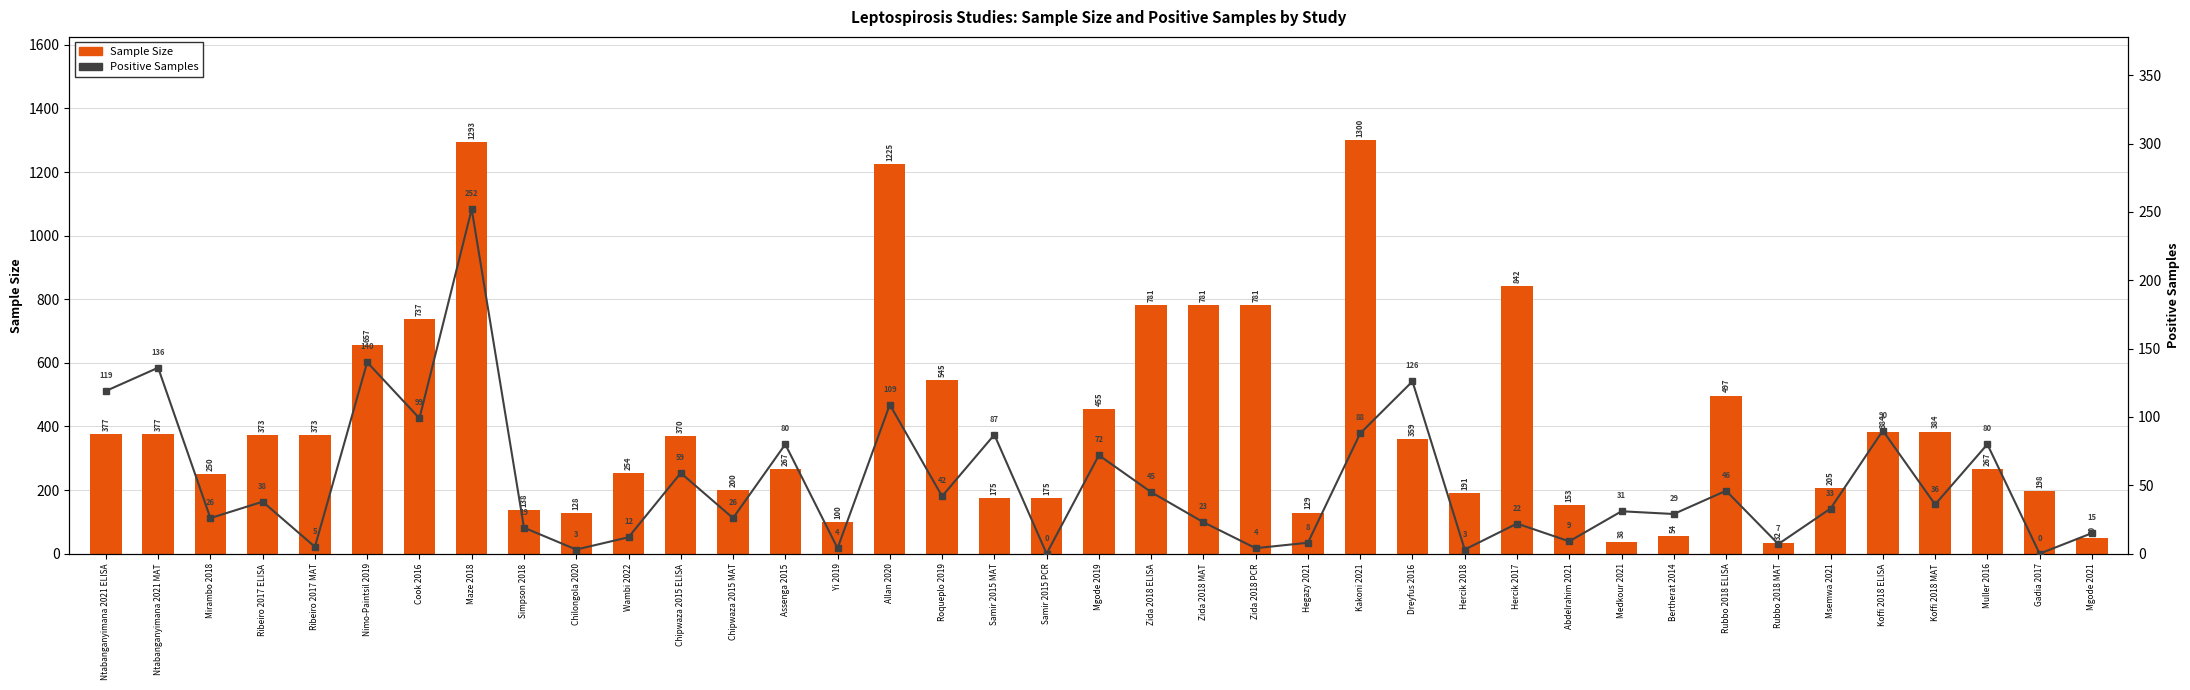

What is the total value across all series at Hercik 2017?

864